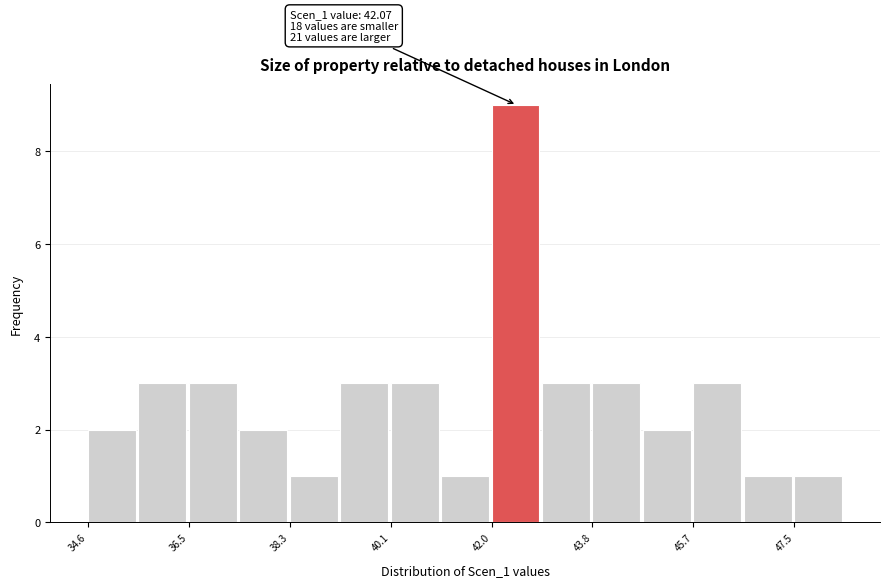

Over which range of the x-axis is the bar tallest?

42.0 to 43.0